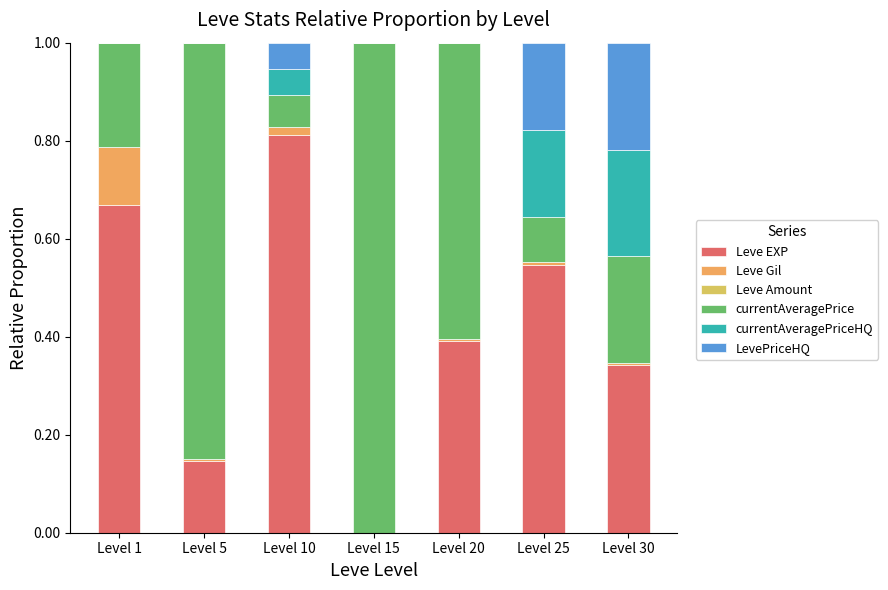

At which label does Leve EXP reach its peak?

Level 10